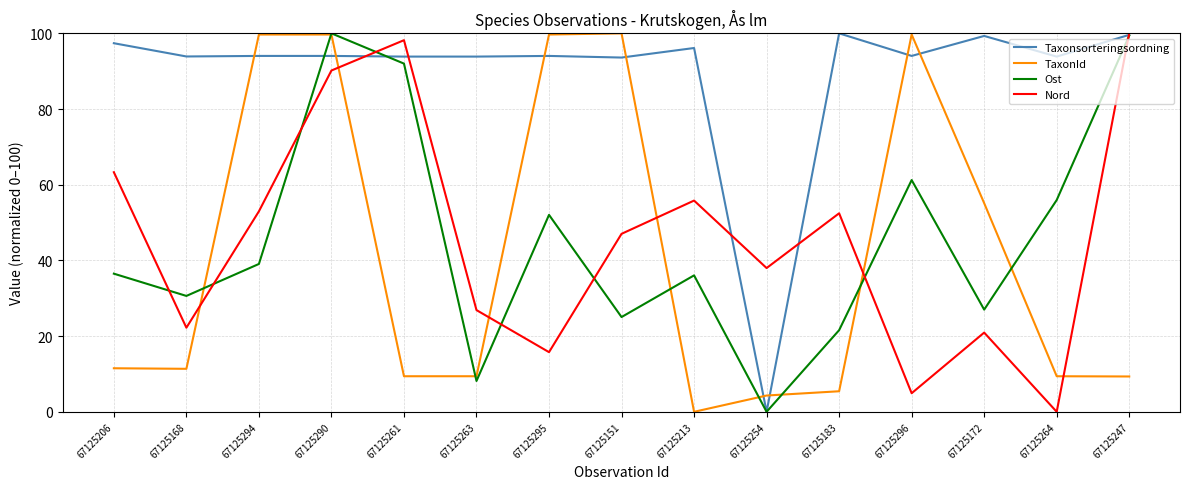

What is the sum of all Taxonsorteringsordning values?

1337.6